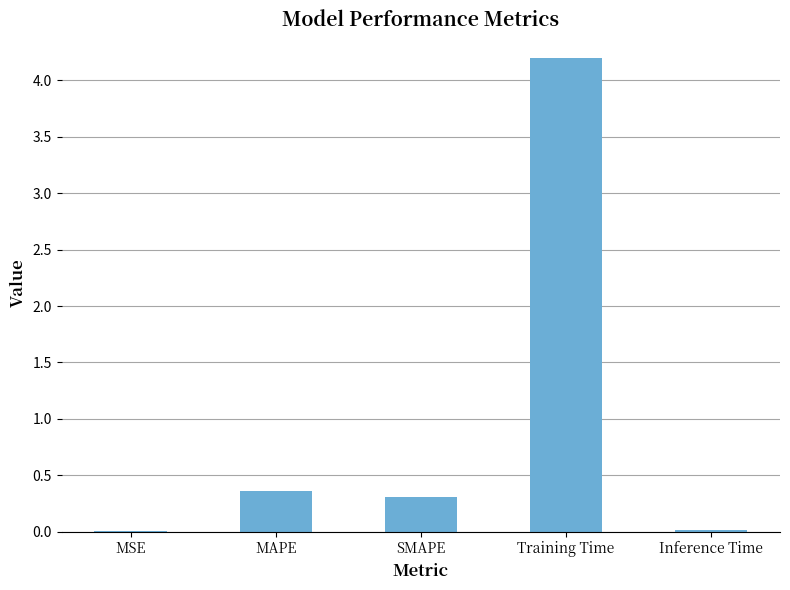

What is the sum of all values?

4.9